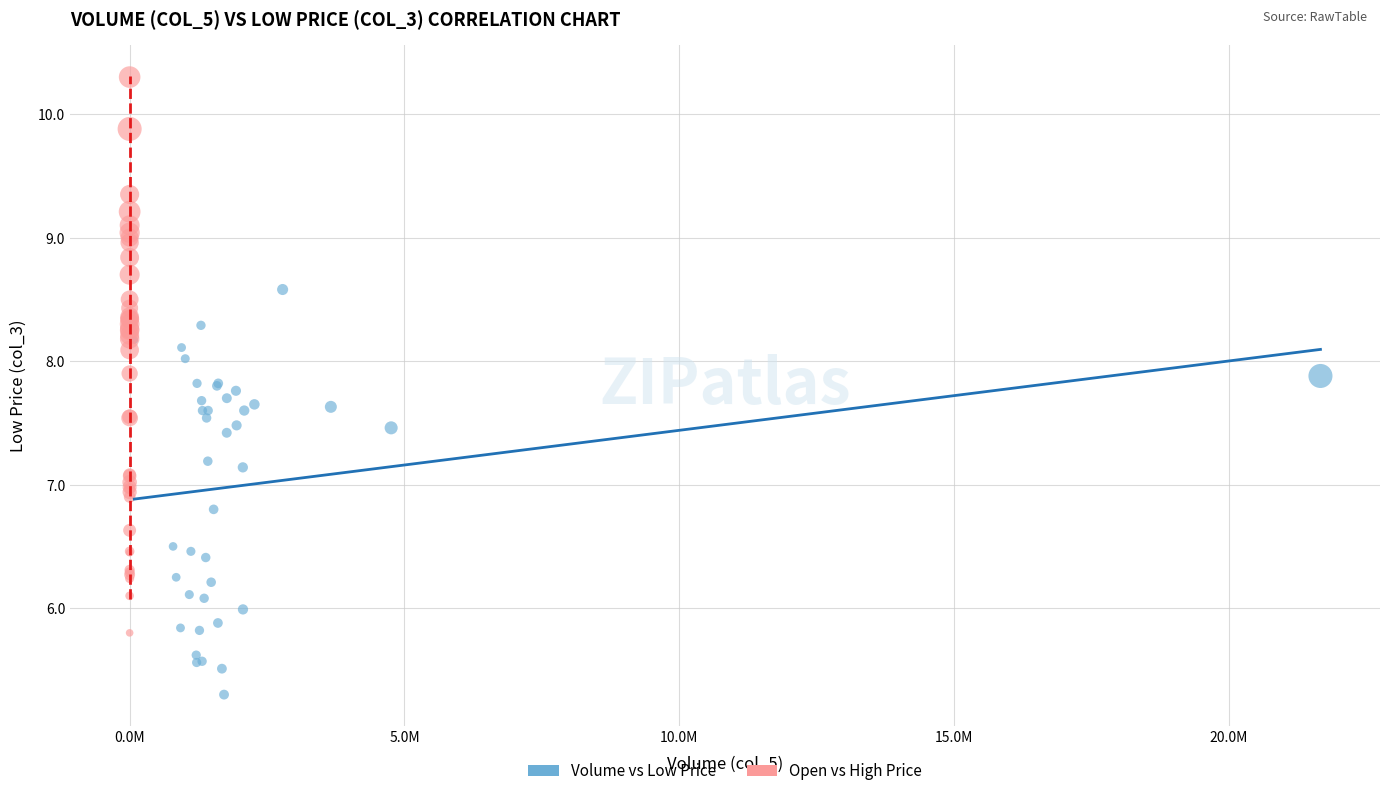

Which series contains the highest Y value?

Open vs High Price